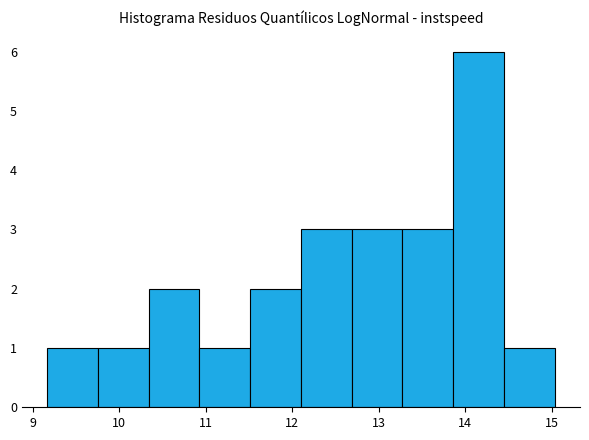

Over which range of the x-axis is the bar tallest?

13.9 to 14.4